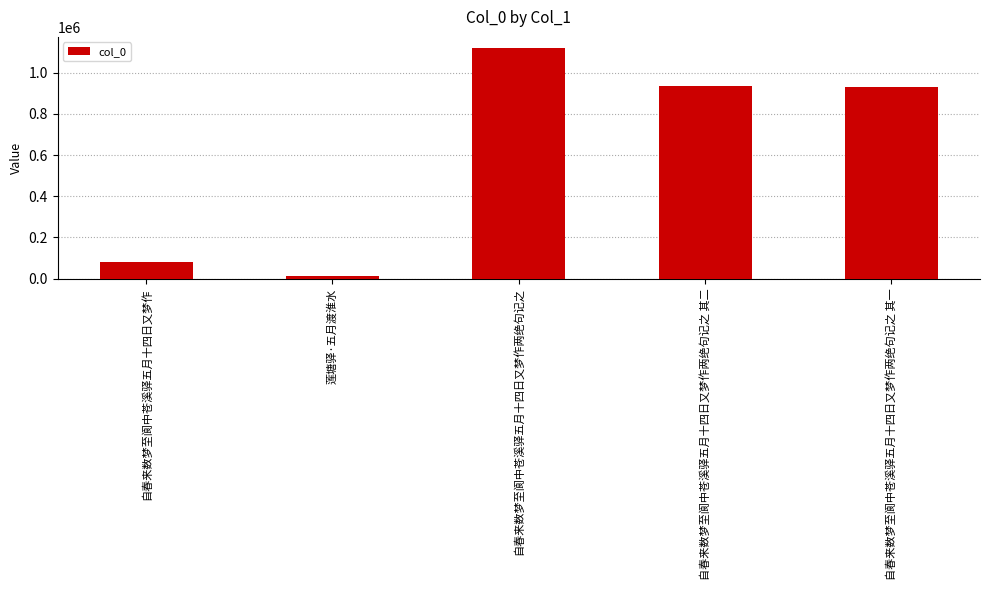

How many bars are there in total?

5